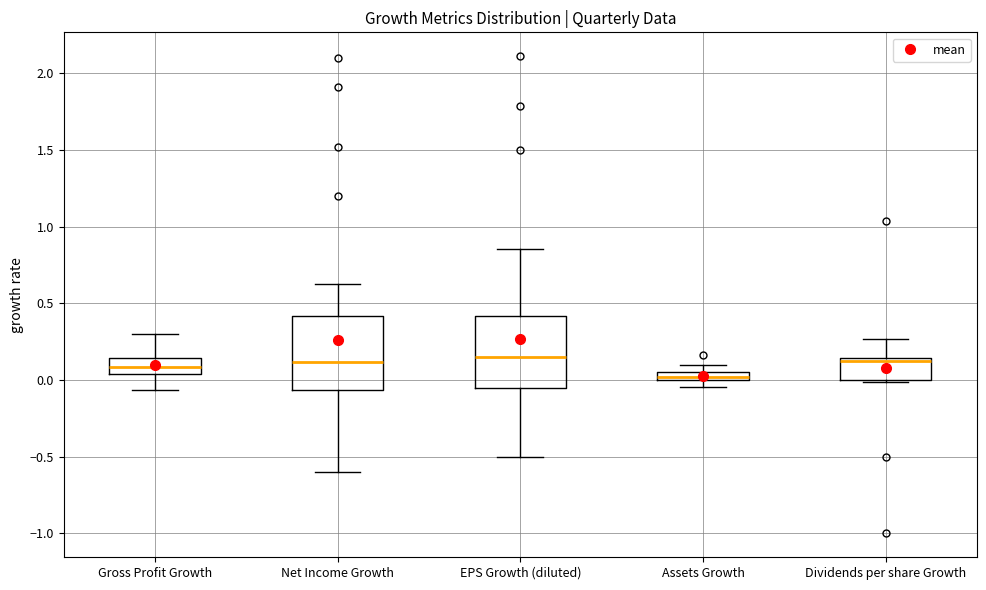

Which box's median line is the lowest?

Assets Growth